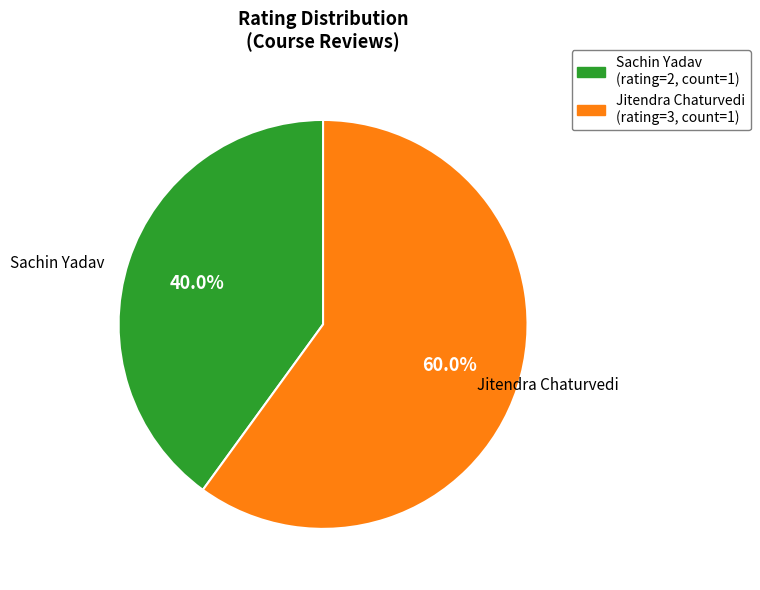

What is the largest slice in the pie chart?

Jitendra Chaturvedi